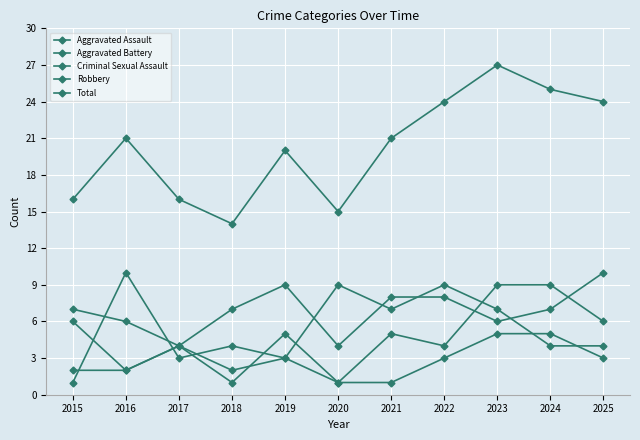

Is this an area chart (filled region under the line)?

No